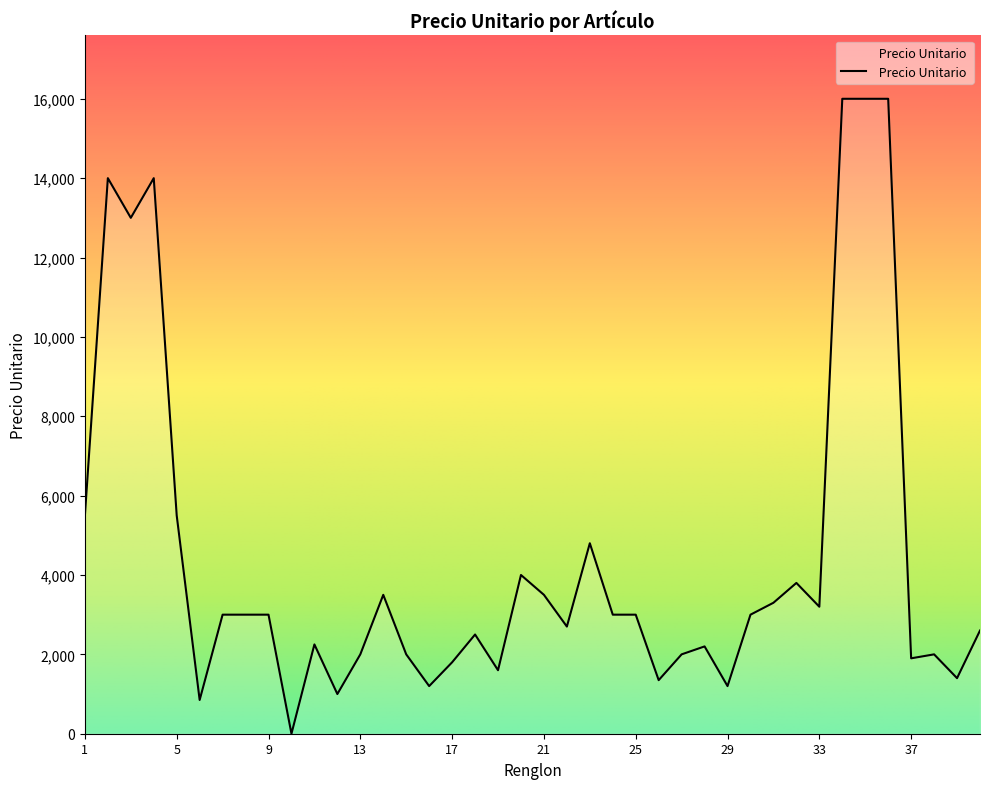

What is the difference between the maximum and minimum values?

16000